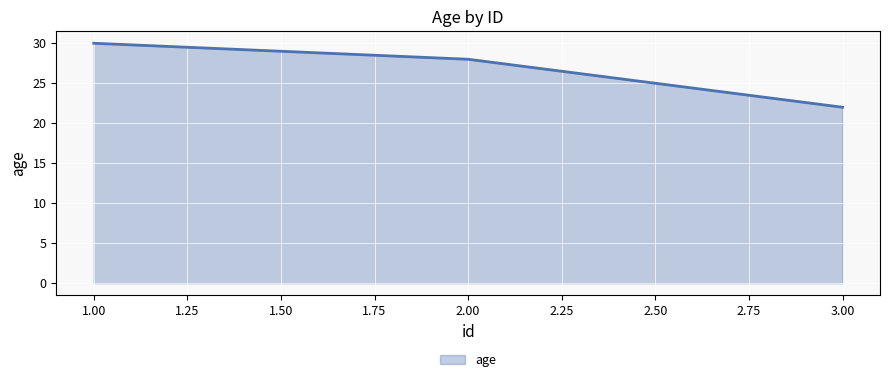

What is the average value?

27